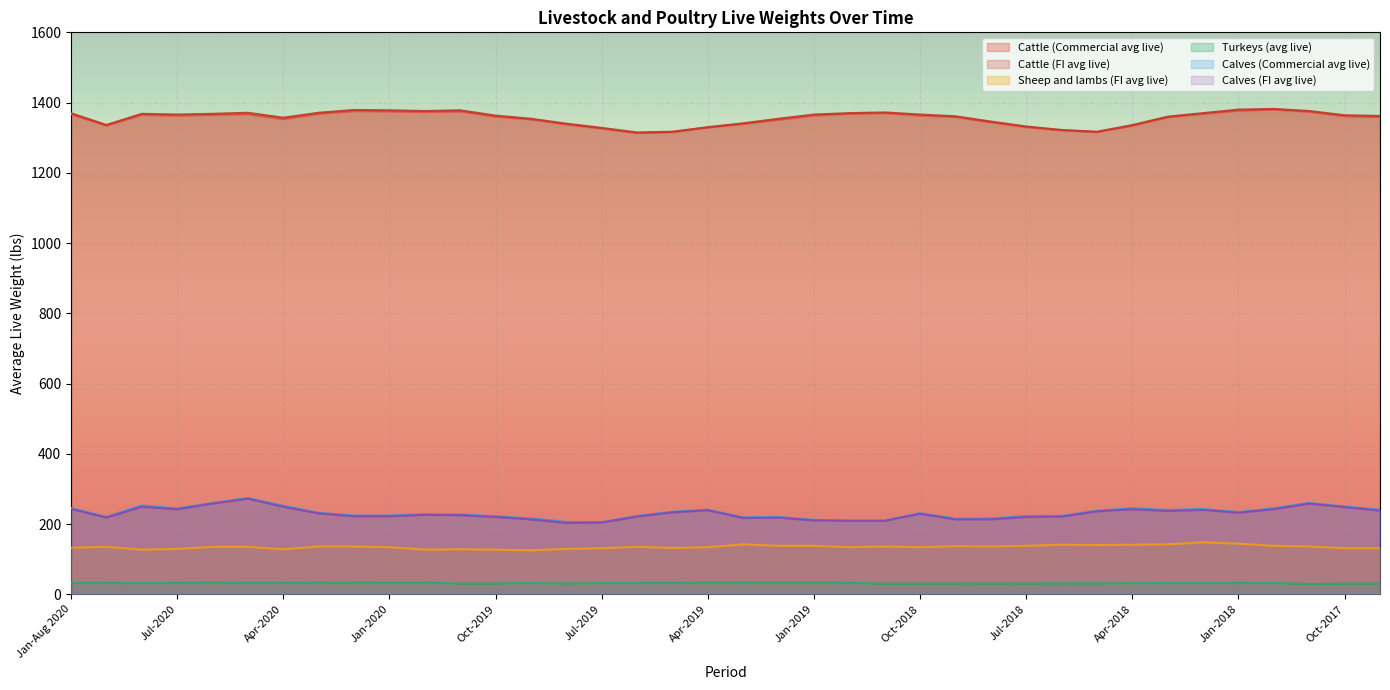

In Cattle (Commercial avg live), how many points are higher than both neighbors (excluding endpoints)?

6